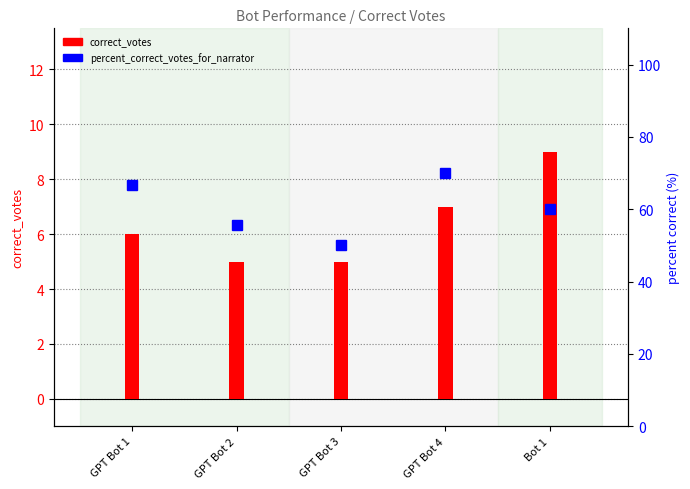

At which category is the sum across all series the highest?

GPT Bot 4